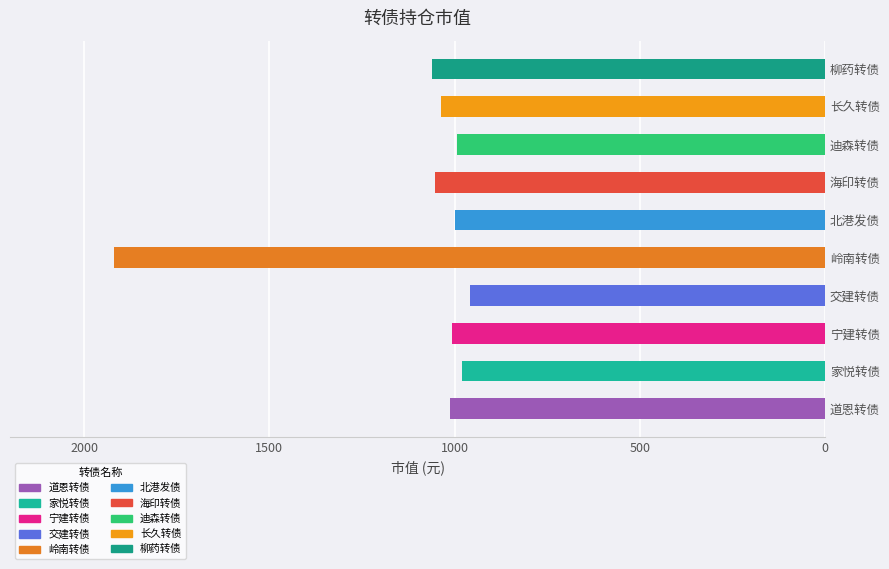

Is it true that the value at 柳药转债 is 1060.5?

True